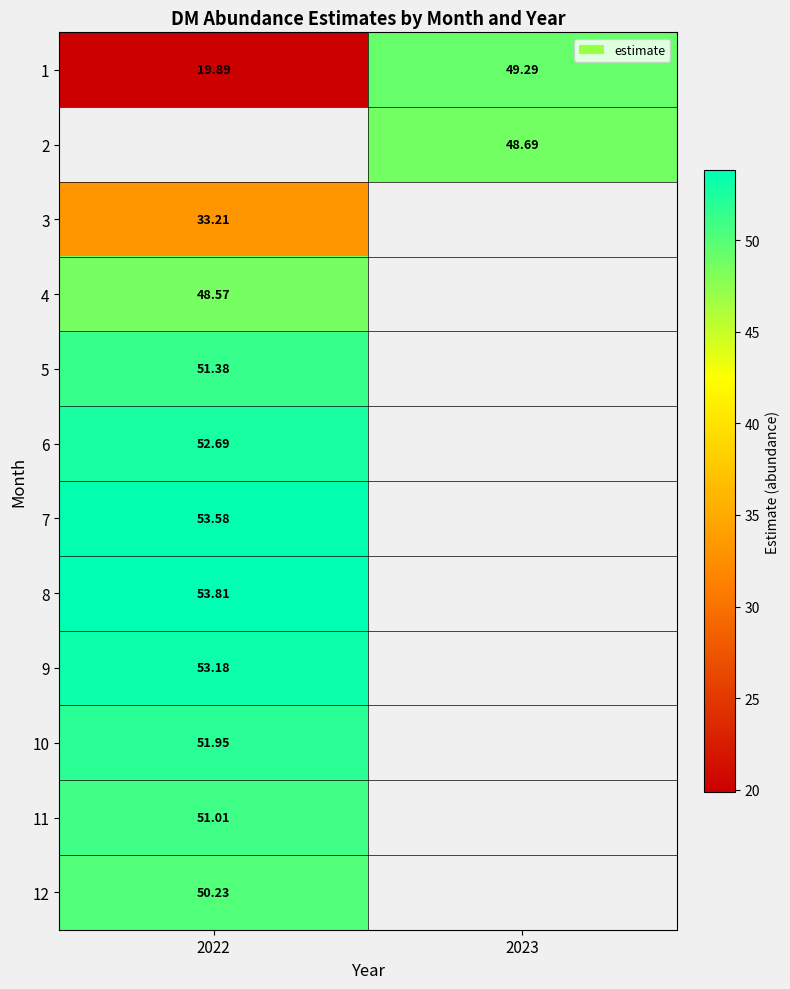

Is the value of 1 at 2023 greater than the value of 3 at 2022?

Yes